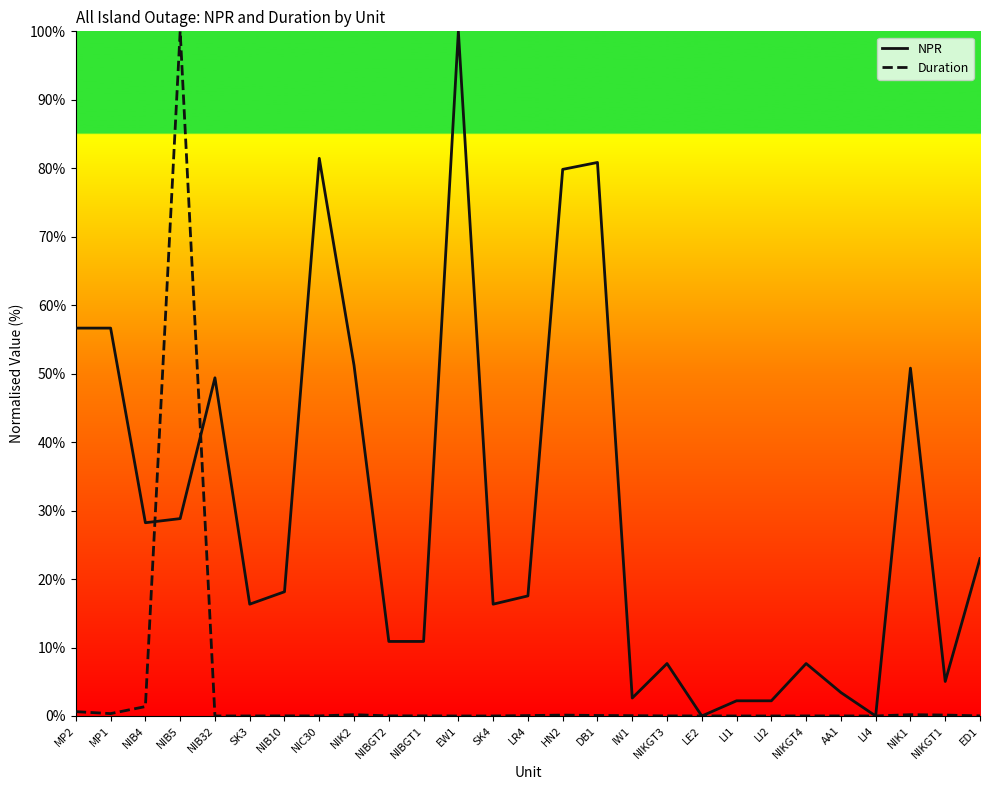

Which series changed the most between SK4 and LI4?

NPR